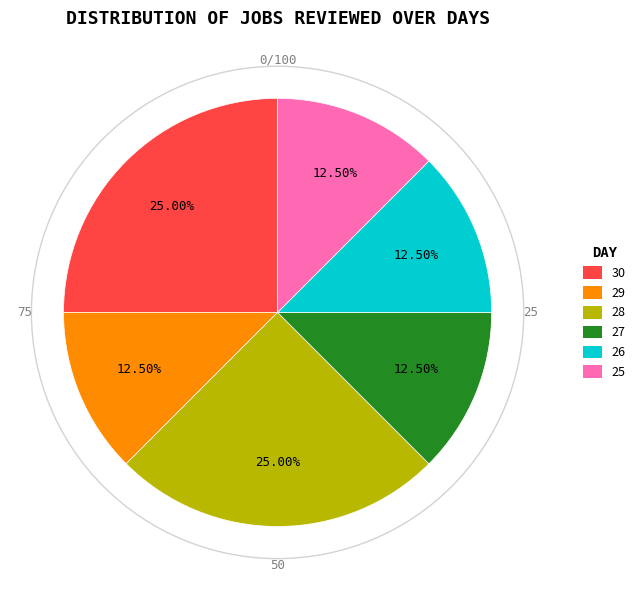

Rank the categories by value from lowest to highest.

29, 27, 26, 25, 30, 28